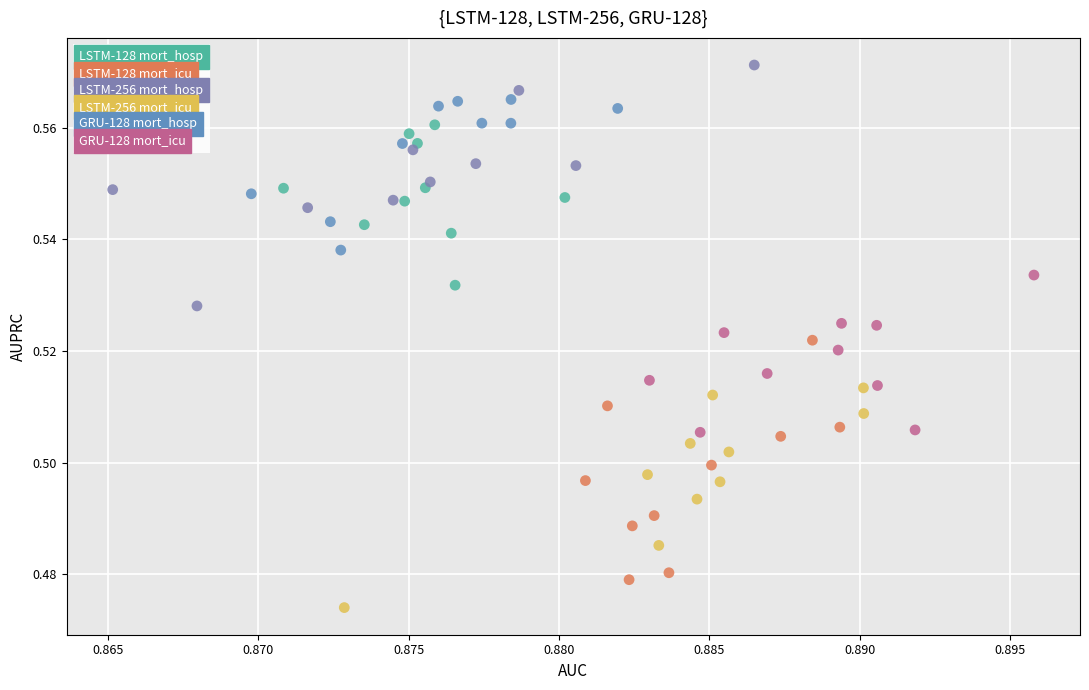

Which series contains the highest Y value?

LSTM-256 mort_hosp